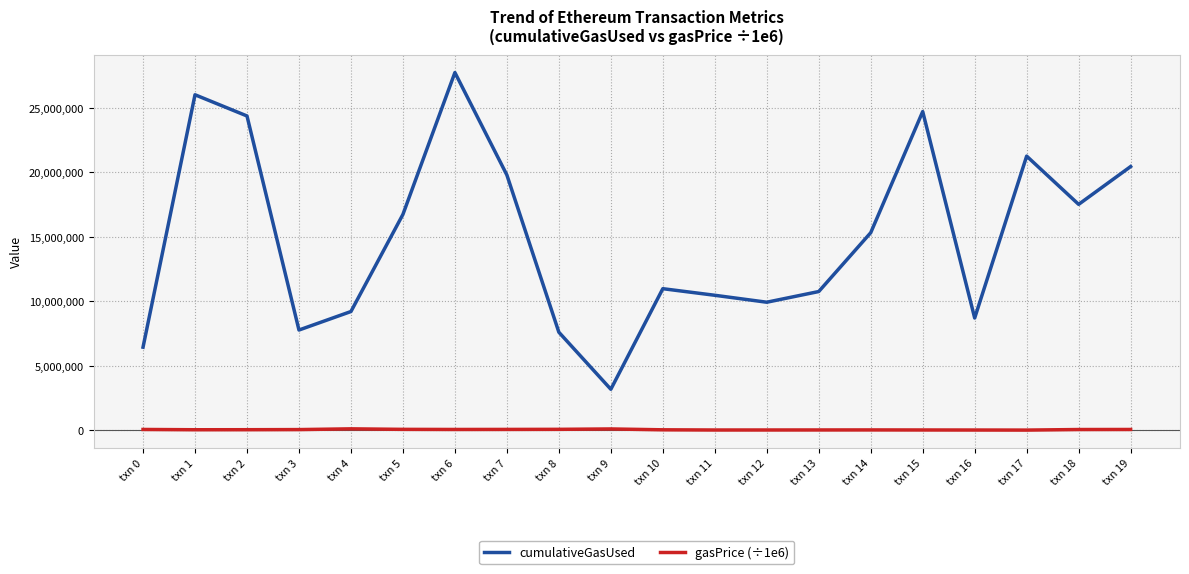

The value of cumulativeGasUsed at txn 1 is 25999193.0. True or false?

True